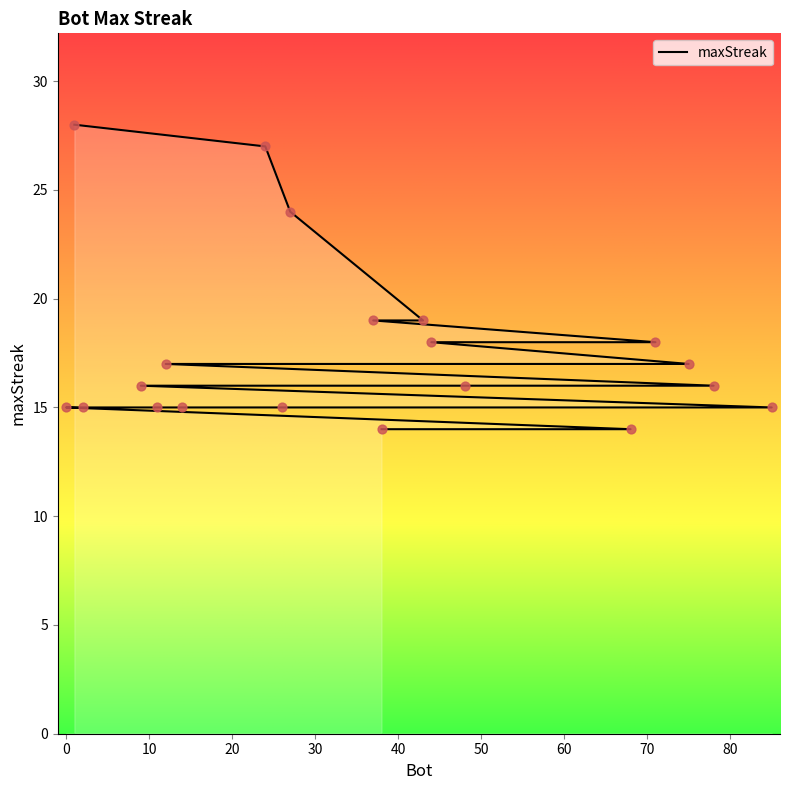

What is the ratio of the value at 71 to the value at 78?

1.1